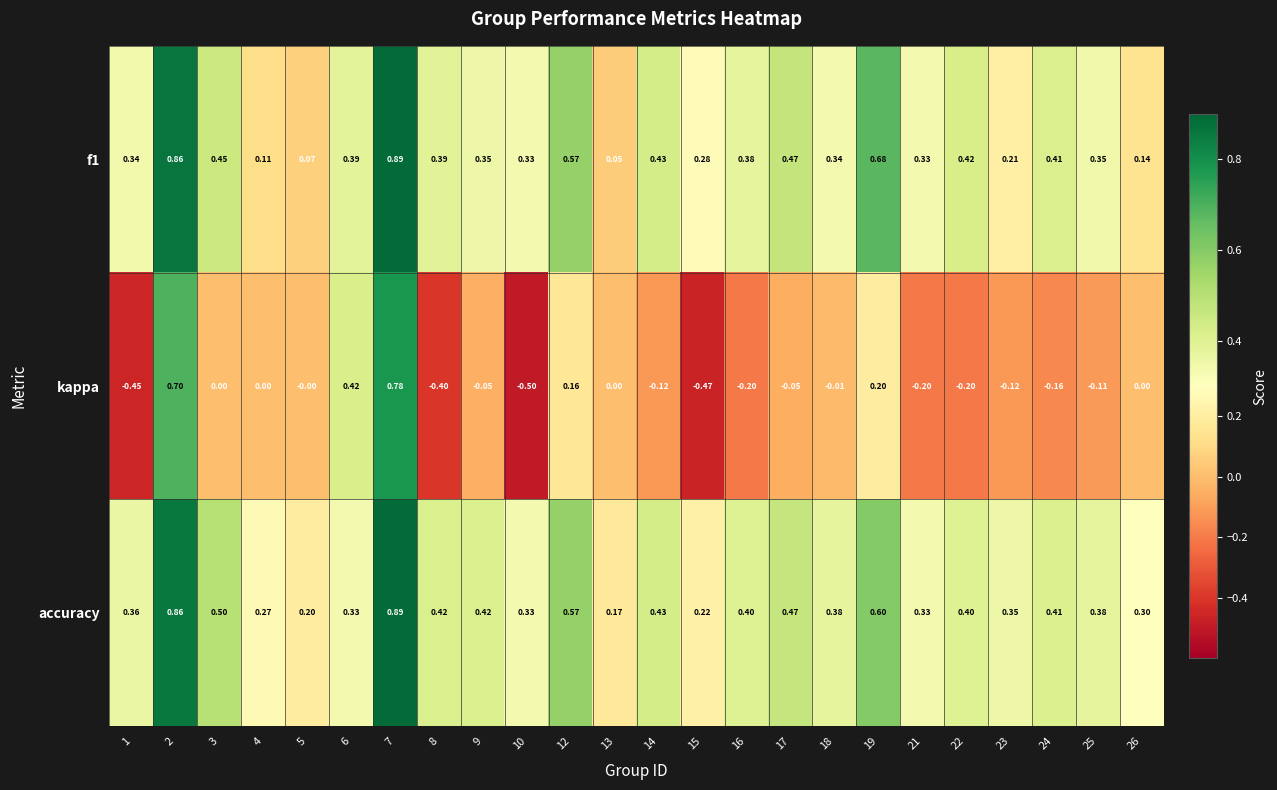

Which series has the widest spread of values?

kappa